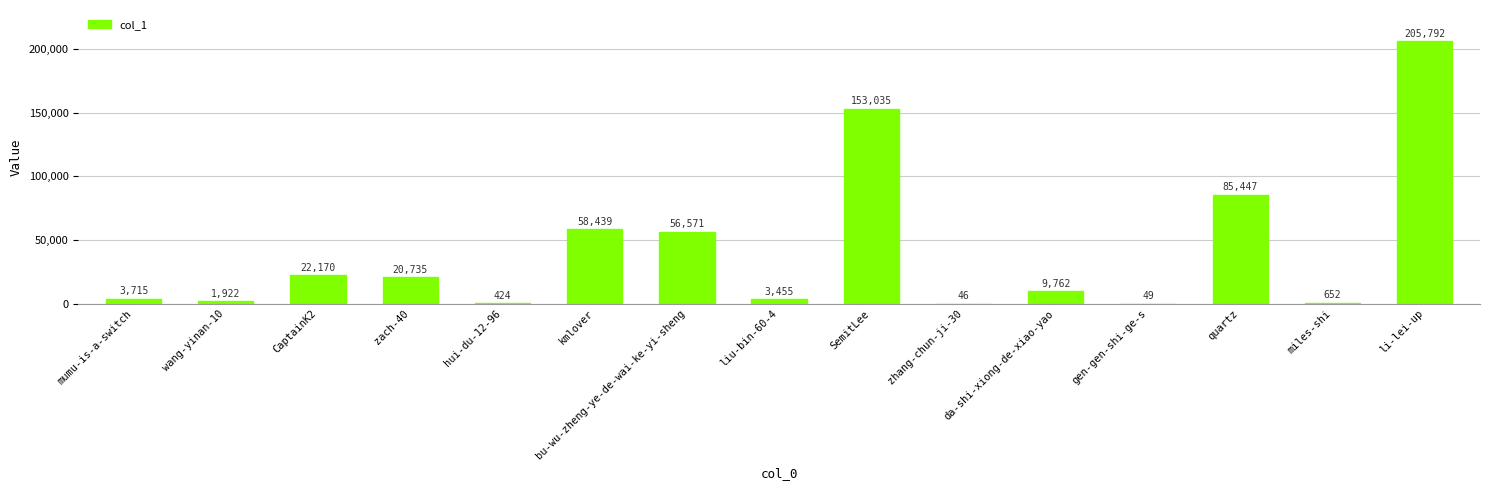

What is the approximate value at da-shi-xiong-de-xiao-yao?

9762